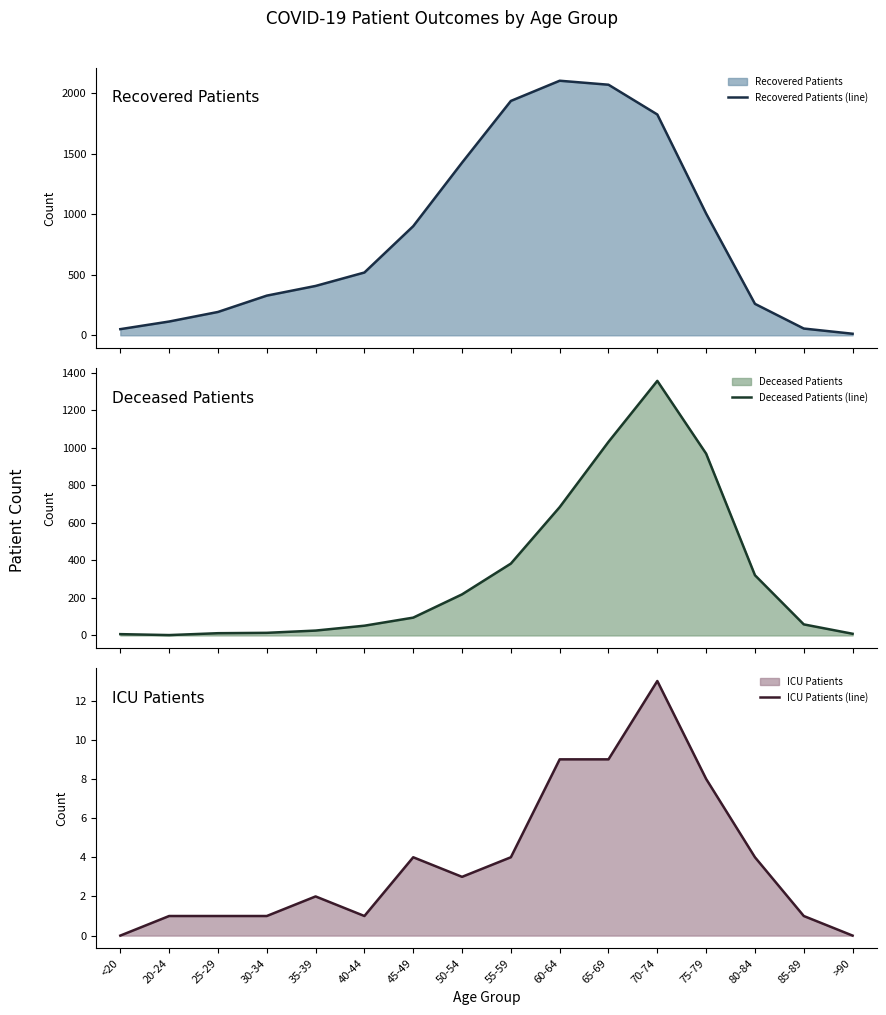

What is the label of the 14th point from the right?

25-29